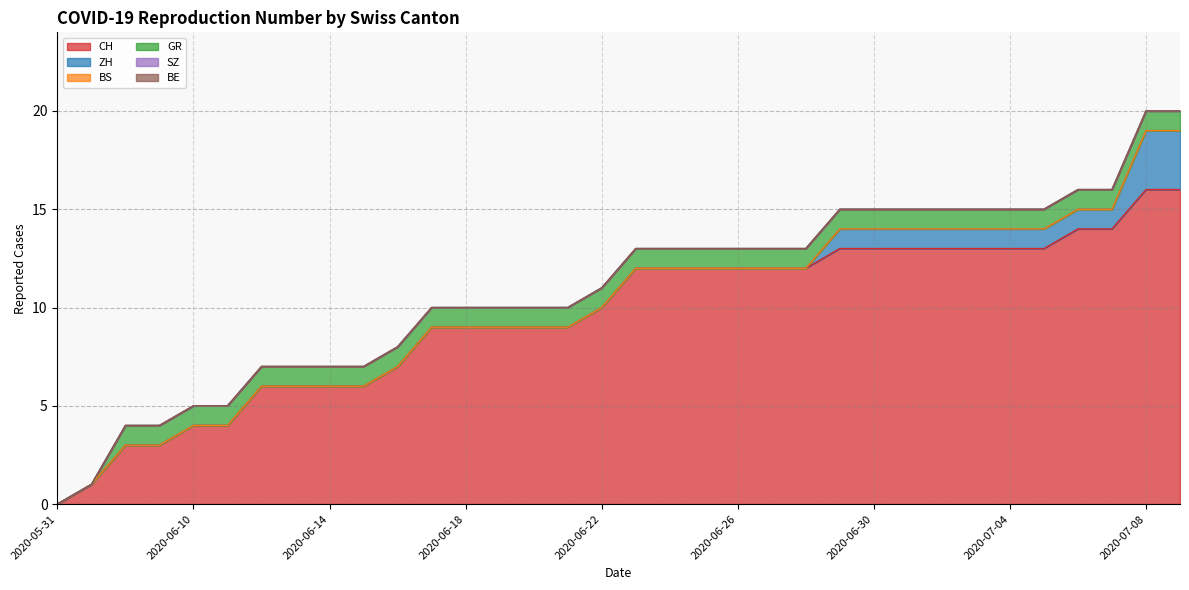

At which category is the sum across all series the highest?

2020-07-08